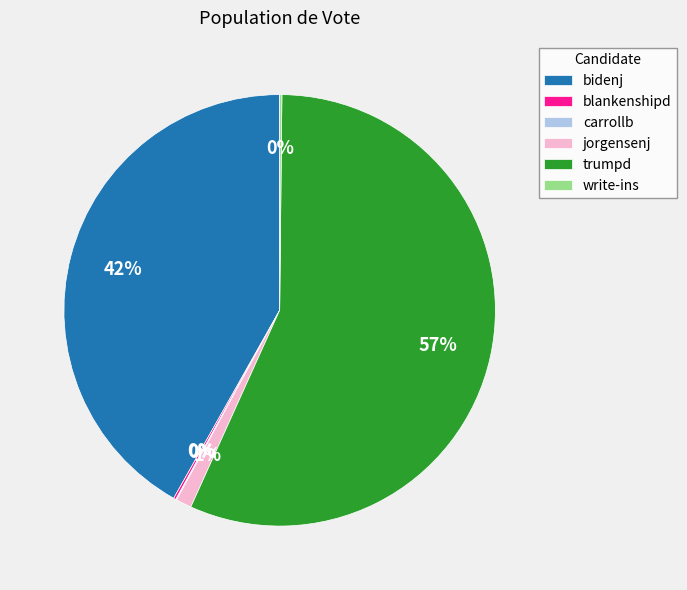

Which has a higher value, trumpd or bidenj?

trumpd